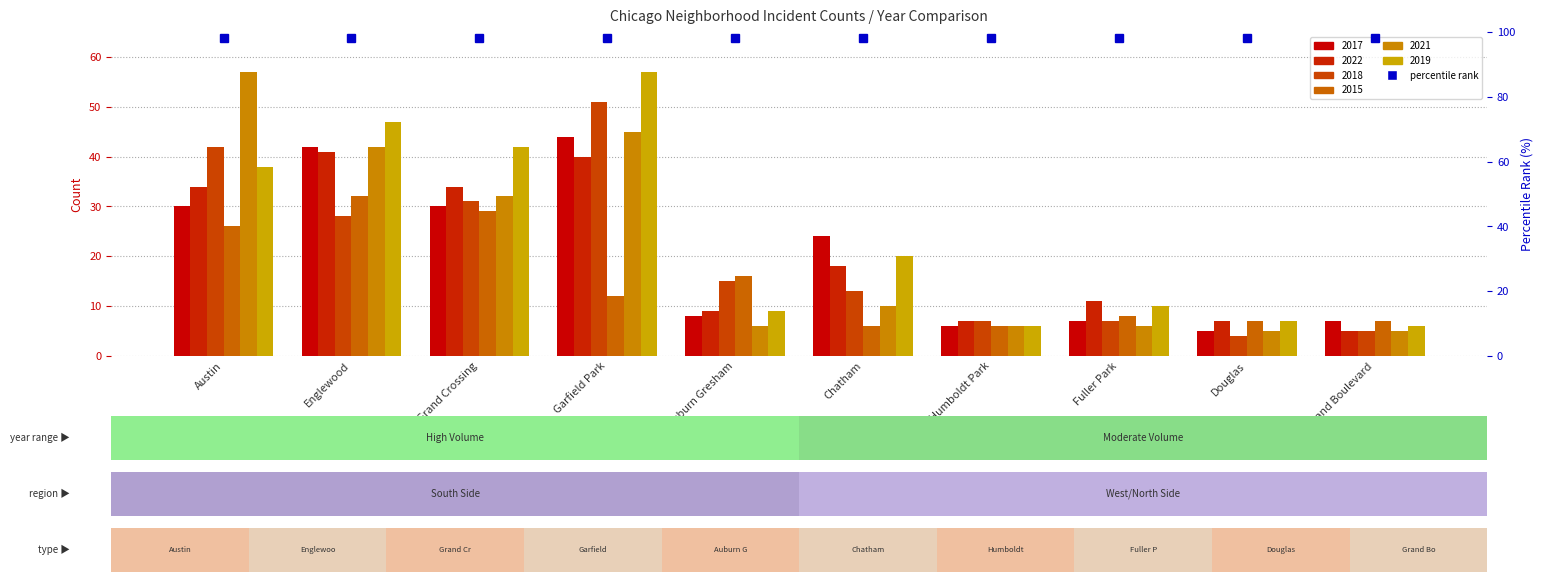

Which category has the lowest value in the 2018 series?

Douglas